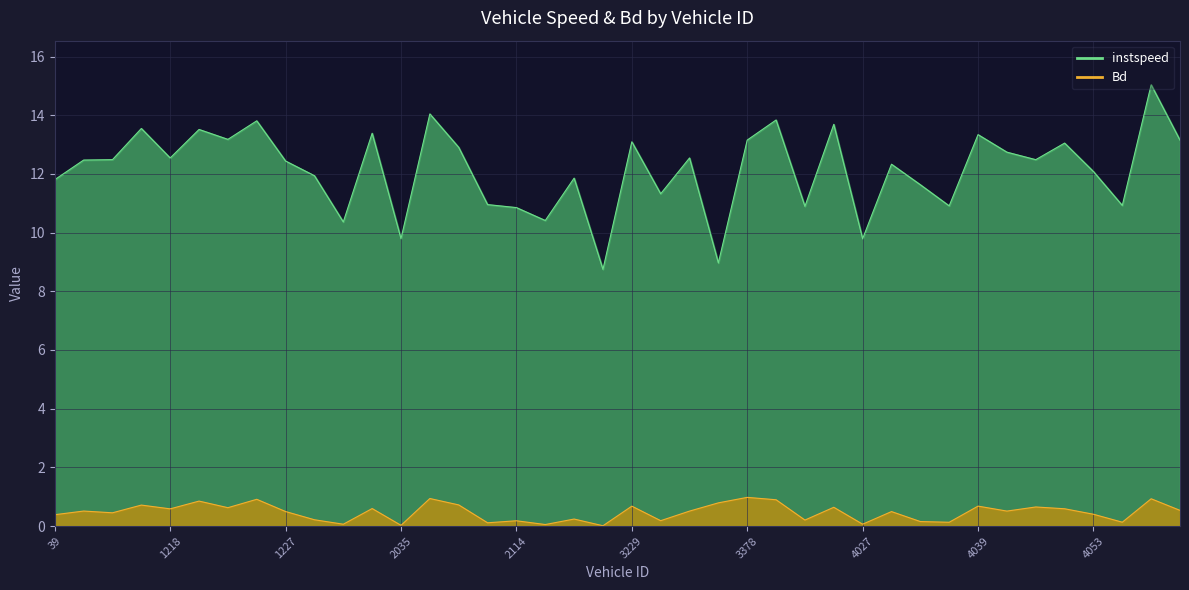

Count the number of data series in this chart.

2